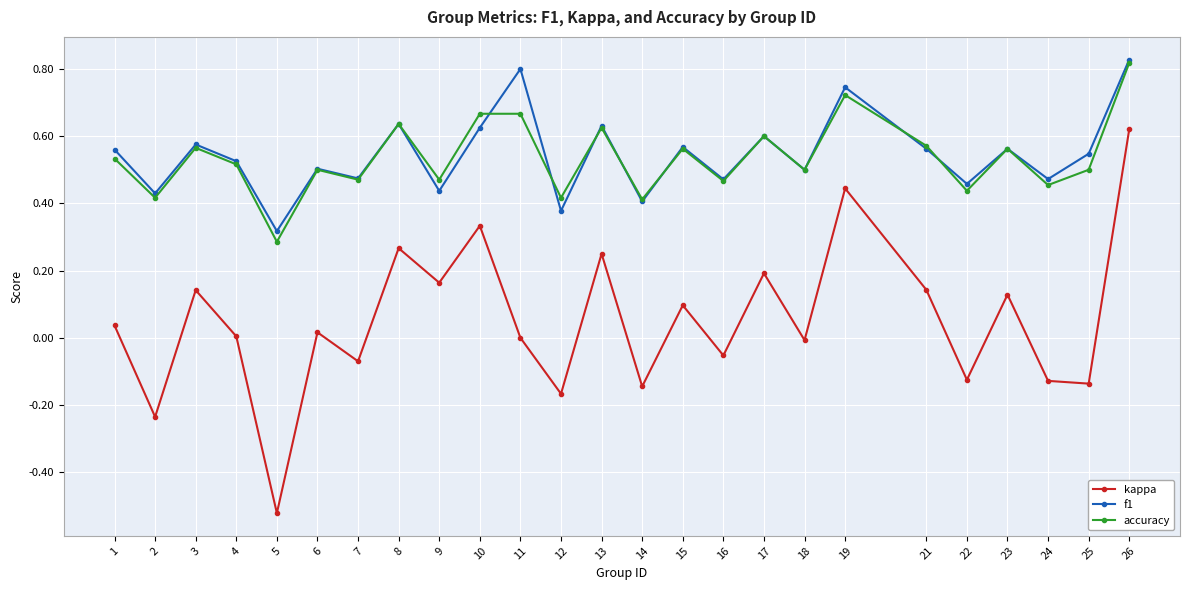

Count the number of categories in the chart.

25